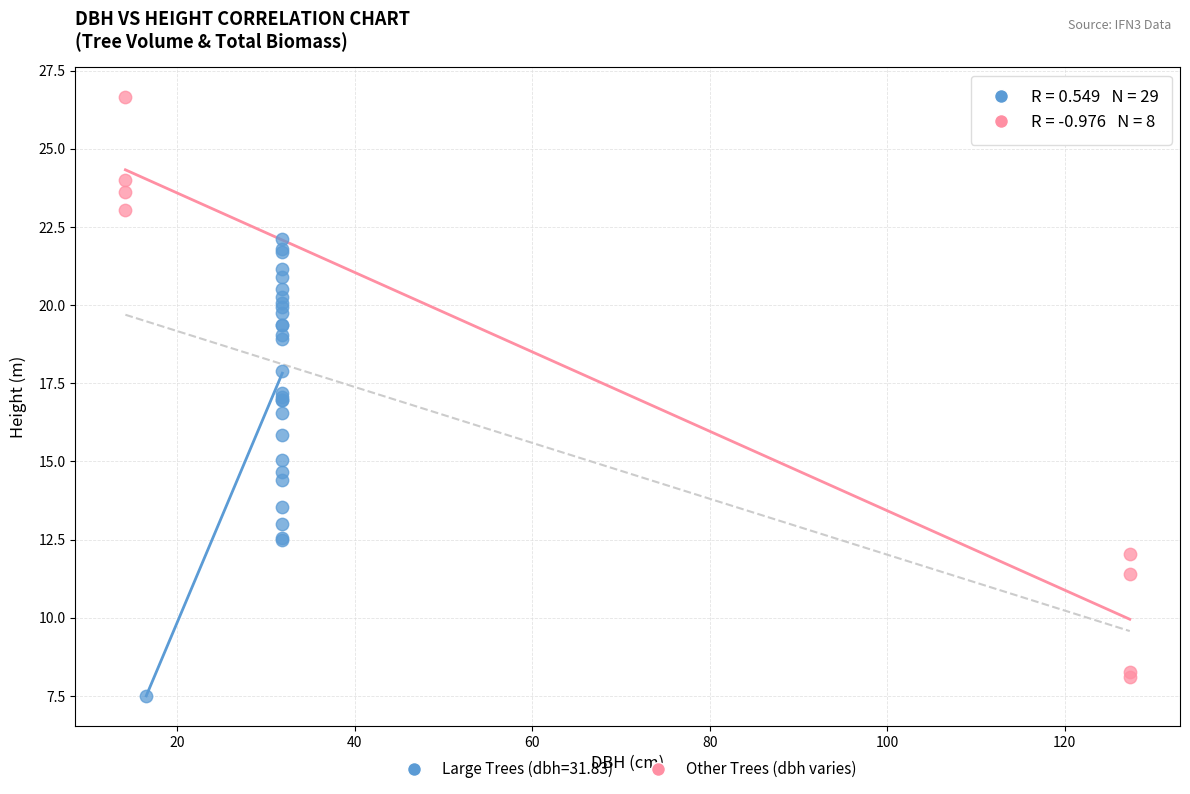

Which series contains the highest Y value?

Other Trees (dbh varies)